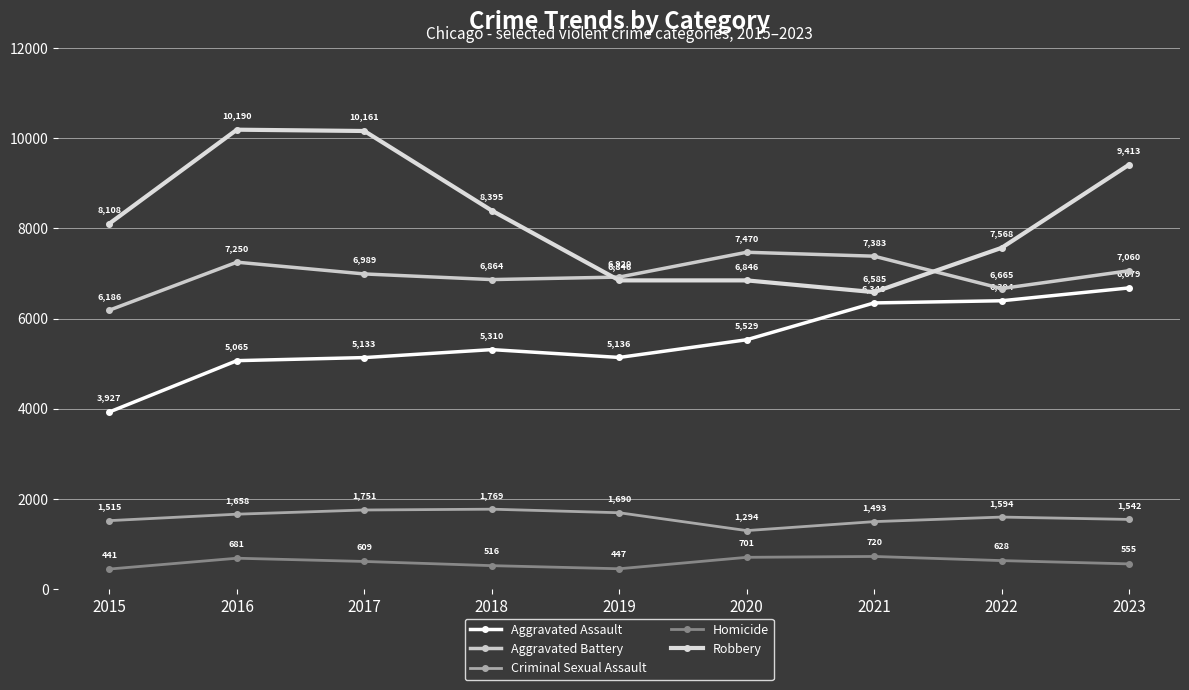

Where is the first local maximum for Aggravated Battery?

2016